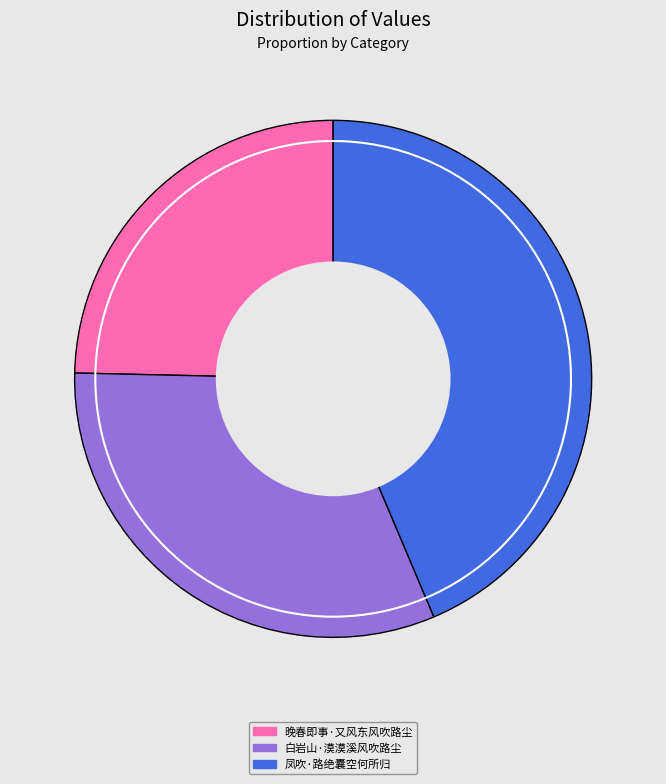

The 凤吹·路绝囊空何所归 slice represents 32% of the pie. True or false?

False